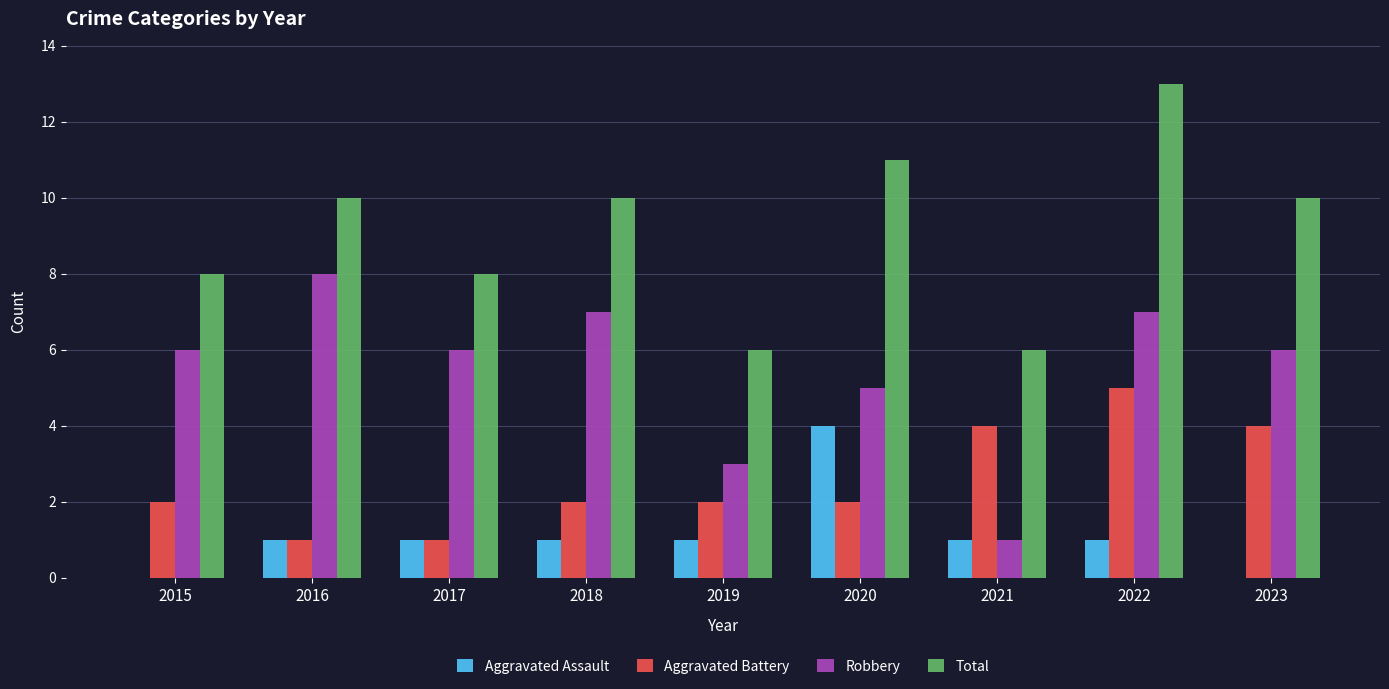

Reading right to left, what are all the values shown in this chart?

Aggravated Assault: 2023=0	2022=1	2021=1	2020=4	2019=1	2018=1	2017=1	2016=1	2015=0
Aggravated Battery: 2023=4	2022=5	2021=4	2020=2	2019=2	2018=2	2017=1	2016=1	2015=2
Robbery: 2023=6	2022=7	2021=1	2020=5	2019=3	2018=7	2017=6	2016=8	2015=6
Total: 2023=10	2022=13	2021=6	2020=11	2019=6	2018=10	2017=8	2016=10	2015=8